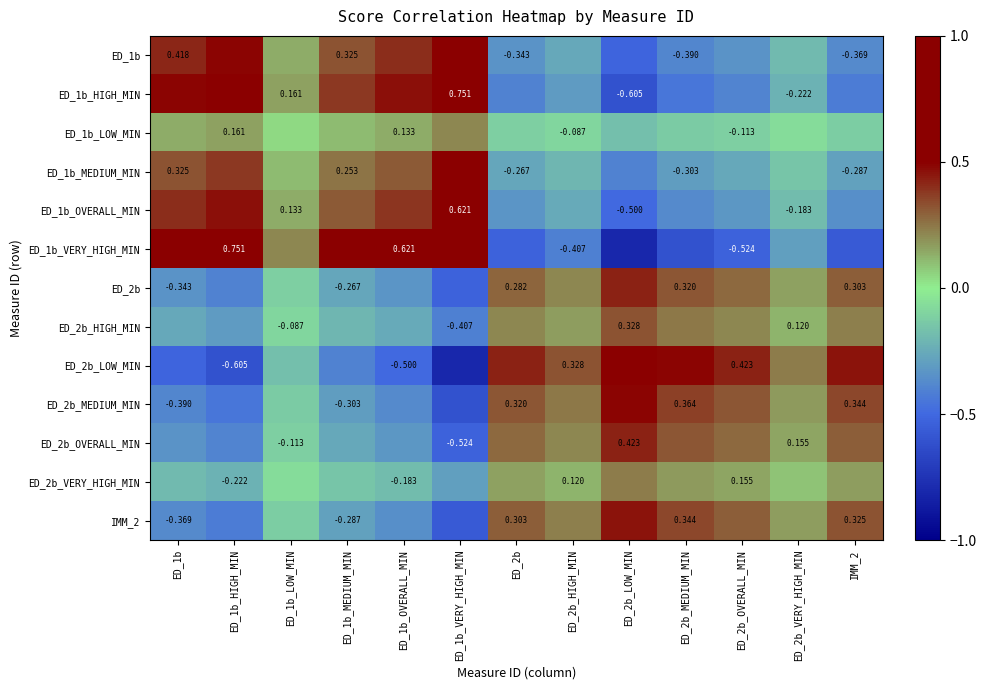

Is it true that ED_2b_MEDIUM_MIN equals -0.7 at ED_1b_HIGH_MIN?

False